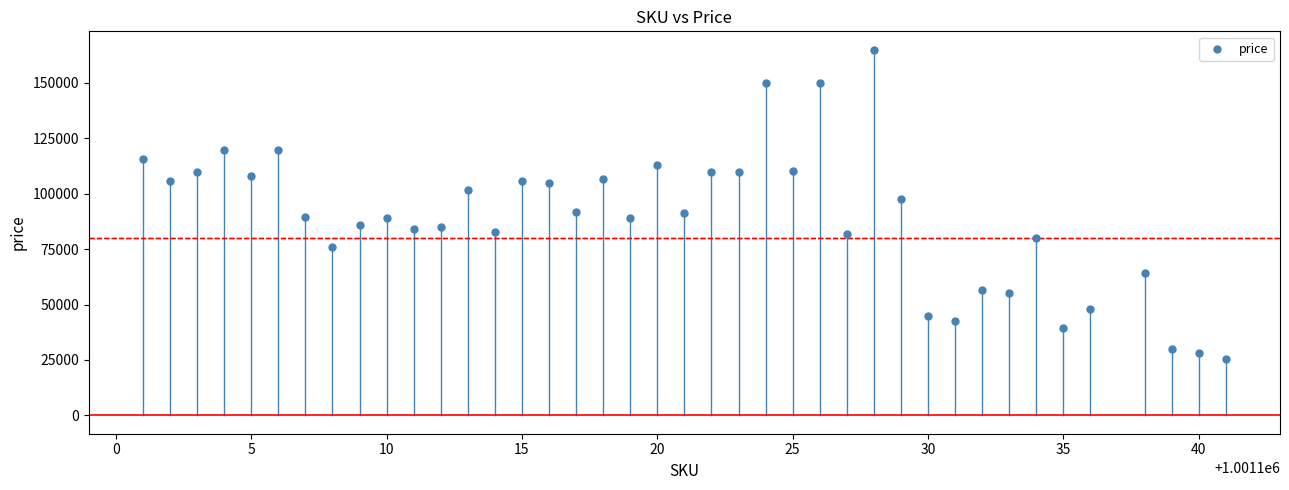

What is the range of Y values (max minus min)?

139382